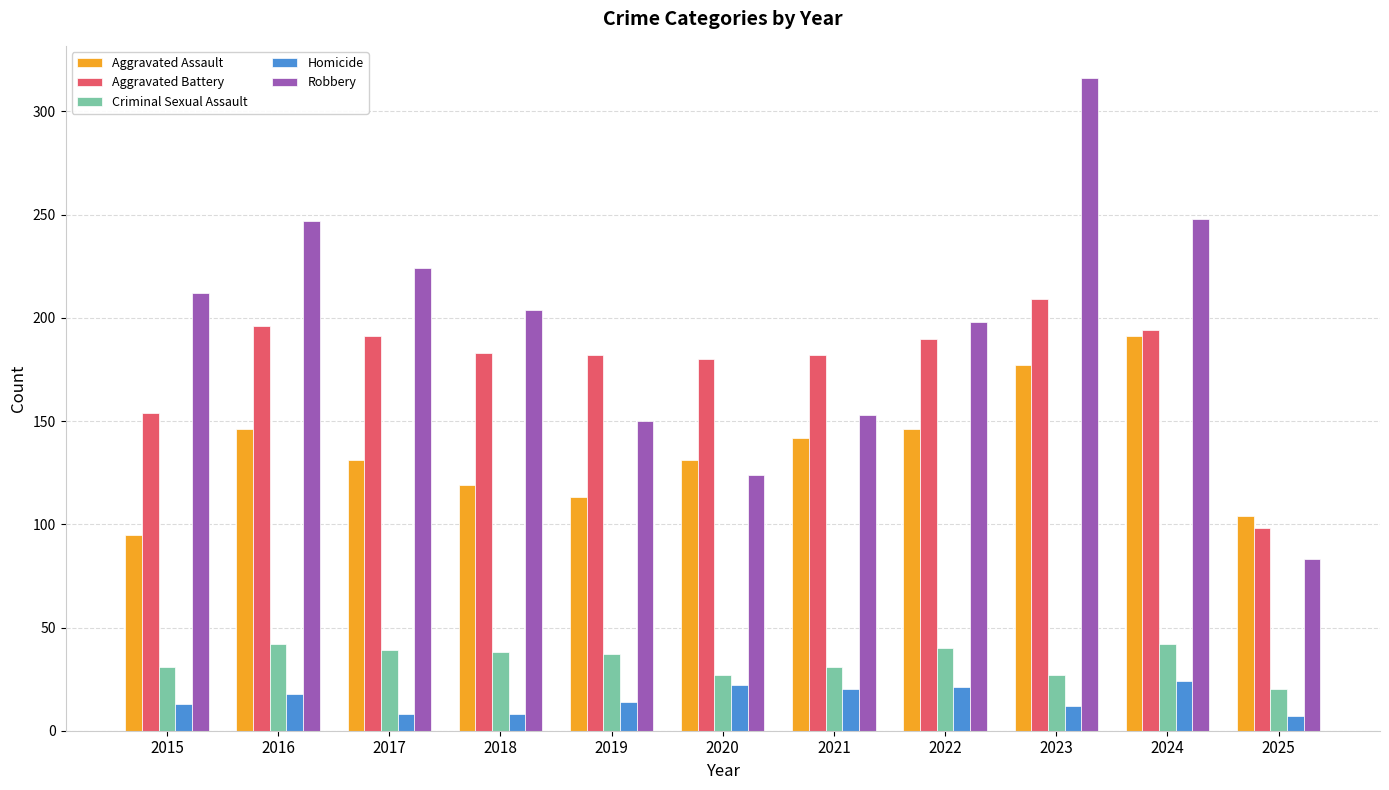

Count the number of data series in this chart.

5